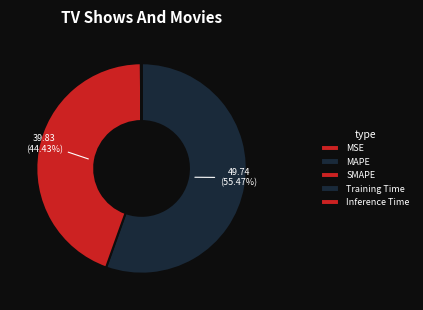

Is there a majority slice in this chart?

Yes